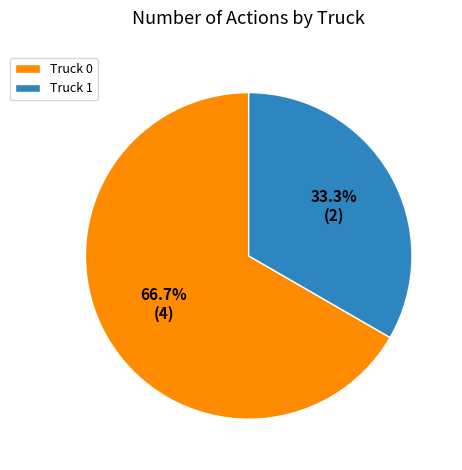

Between Truck 1 and Truck 0, which is larger?

Truck 0